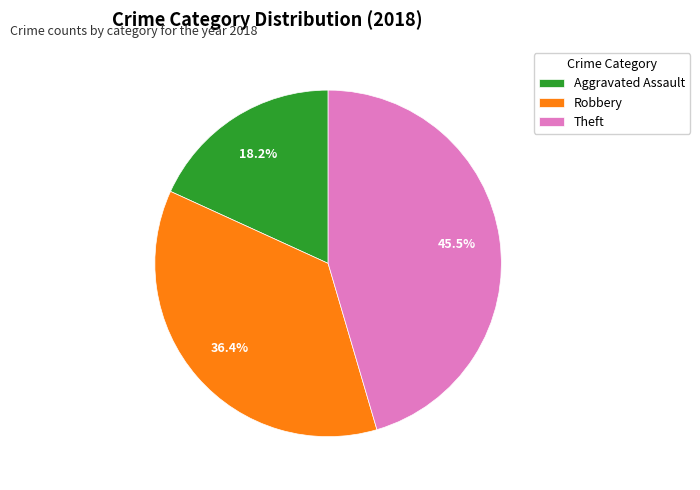

What portion of the pie excludes Theft?

54.5%